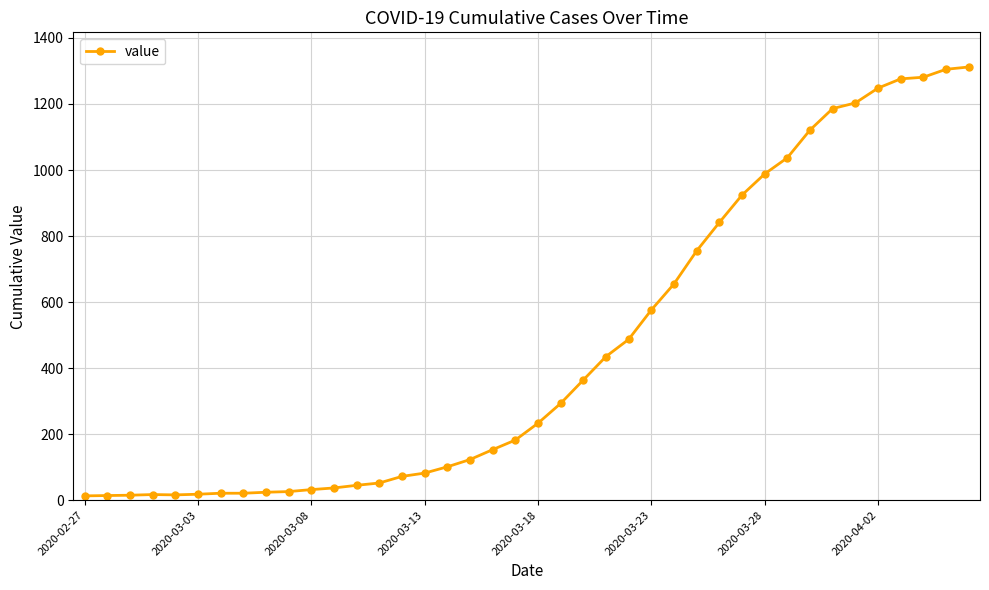

What is the difference between the maximum and minimum values?

1299